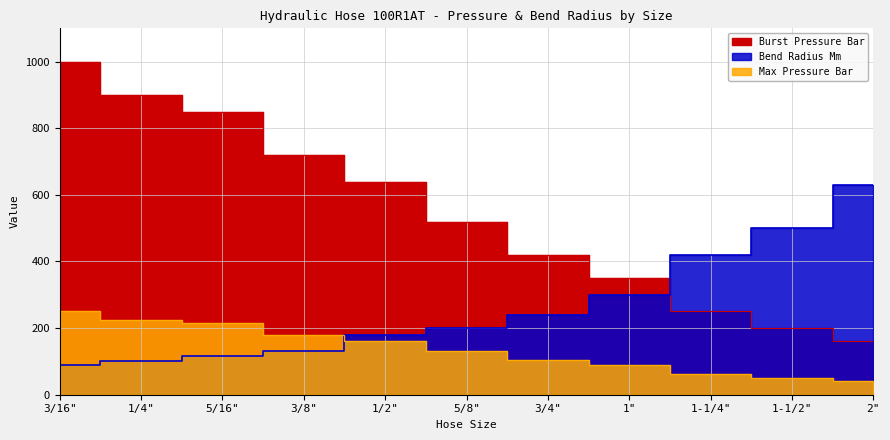

Rank the categories by Max Pressure Bar value from lowest to highest.

2", 1-1/2", 1-1/4", 1", 3/4", 5/8", 1/2", 3/8", 5/16", 1/4", 3/16"